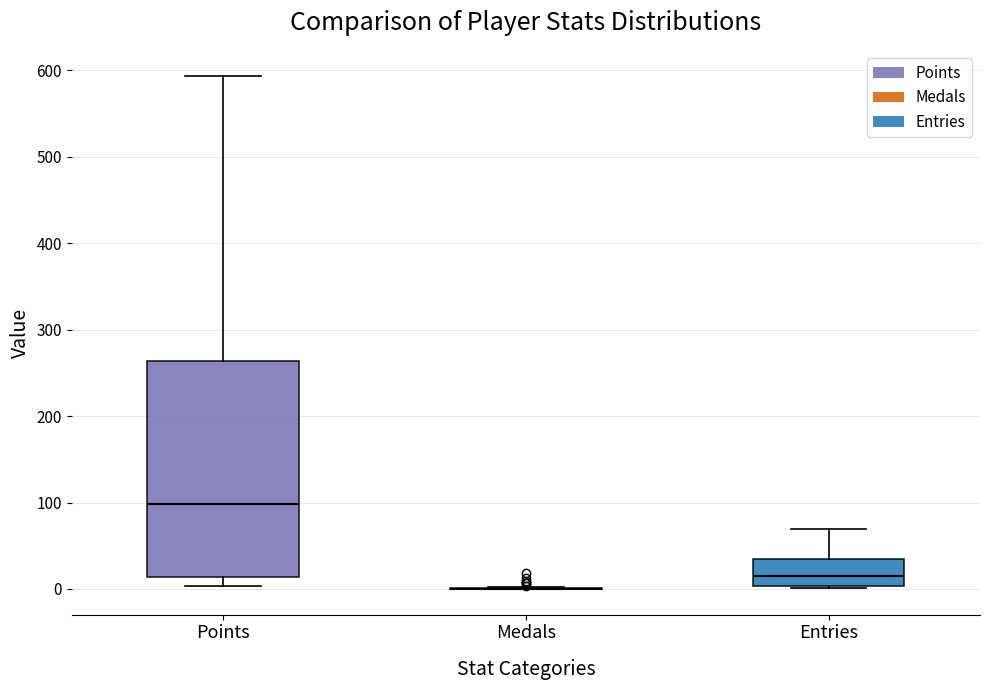

Reading left to right, transcribe this box plot: for each box, give where its median line is, the range the box spans, and where its two whiskers end, as read against the y-axis. The values are not printed on the chart, so give them approximately, as read against the axis.

Points: median 100, box 10 to 260, whiskers 0 to 590
Medals: box collapsed to a line at 0, whiskers 0 to 0
Entries: median 10, box 0 to 40, whiskers 0 to 70